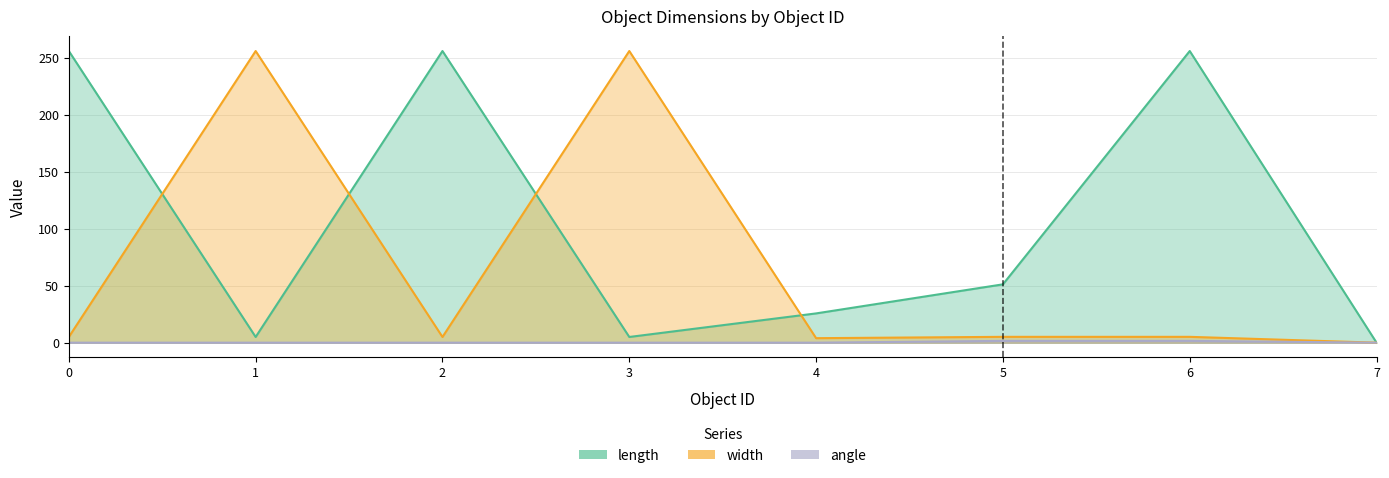

How many positive values does the angle series have?

3